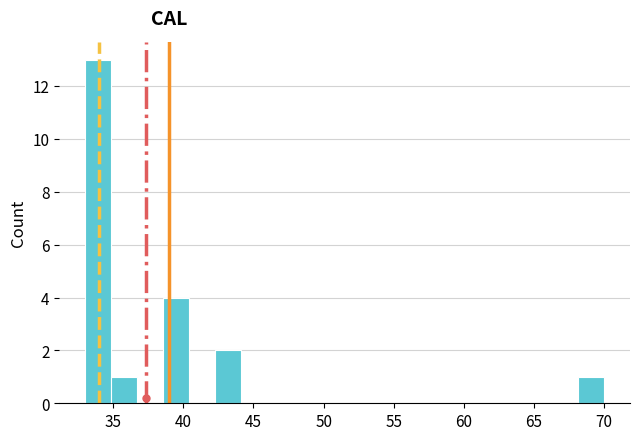

Read against the x-axis, roughly where is the centre of the tallest bar?

34.0